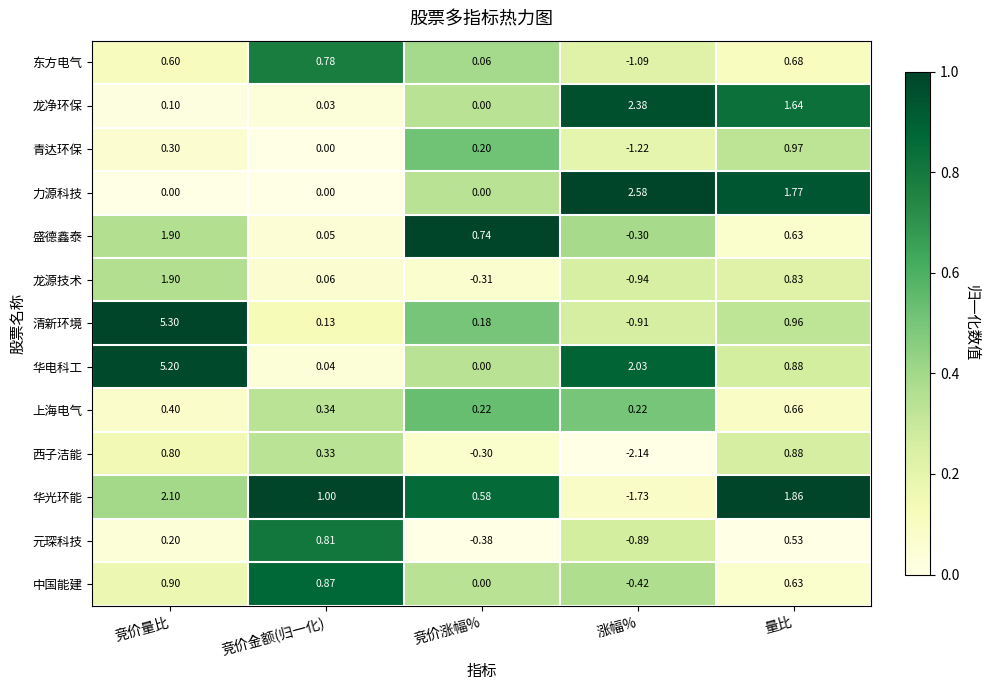

Which category has the highest value in the 元琛科技 series?

竞价金额(归一化)